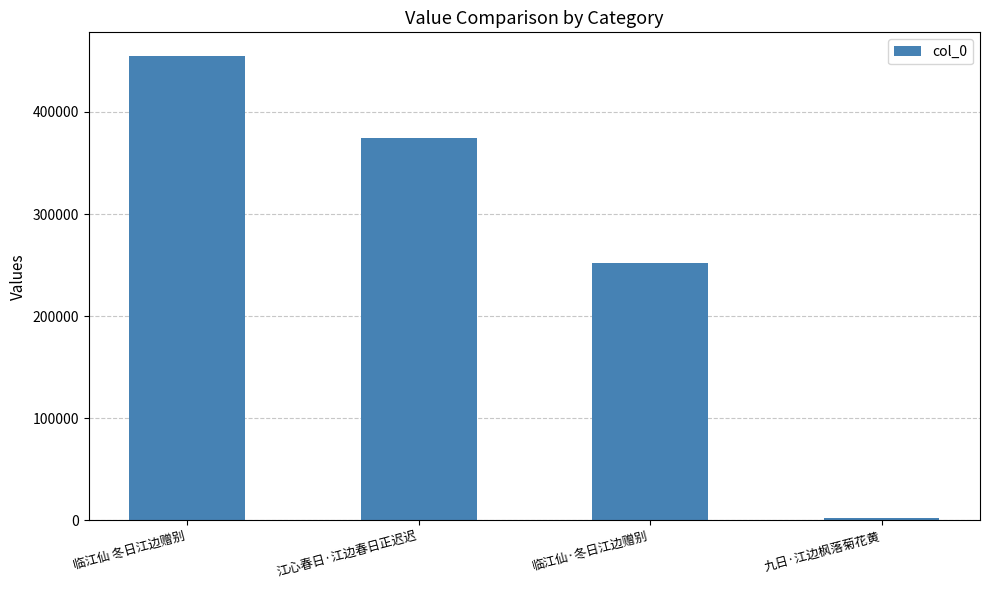

Reading right to left, what are all the values shown in this chart?

2720	252187	374882	455180